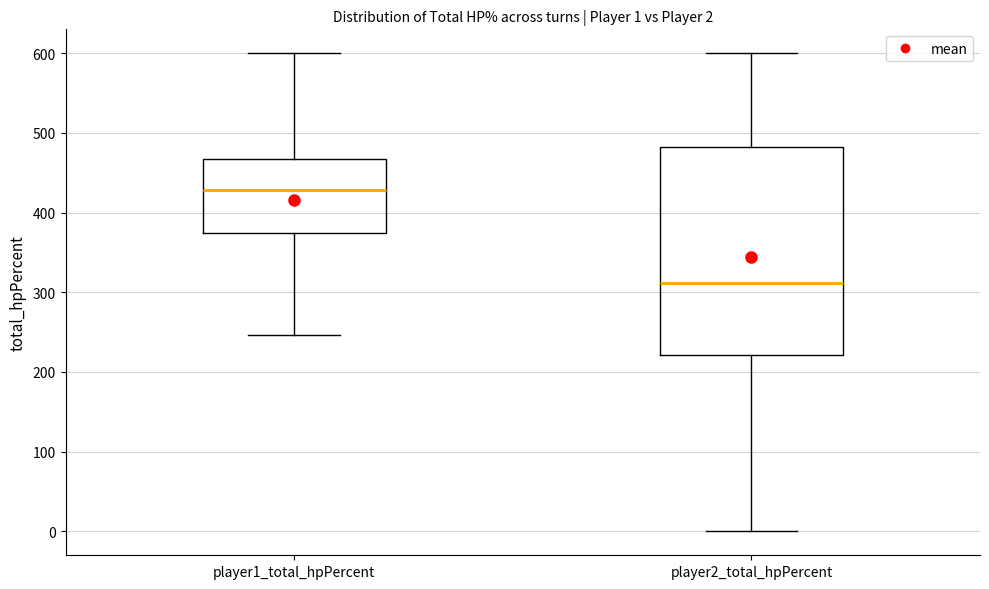

Which box is the tallest, from its lower edge to its upper edge?

player2_total_hpPercent